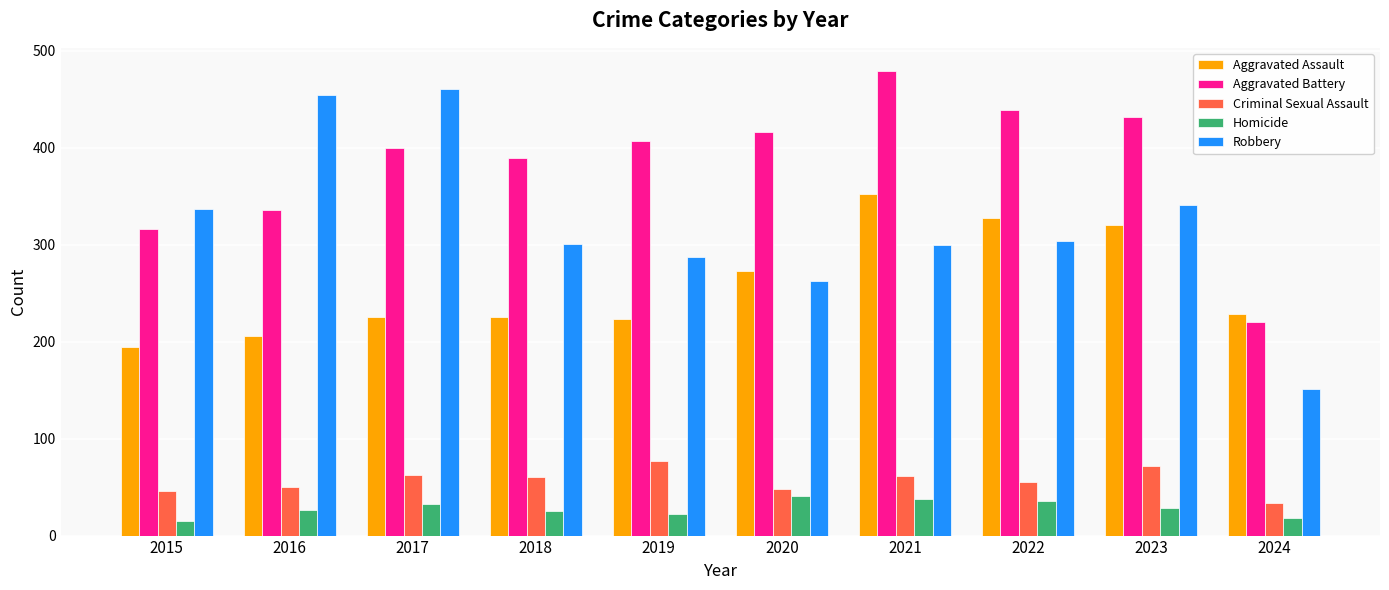

What is the total value across all series at 2021?

1230